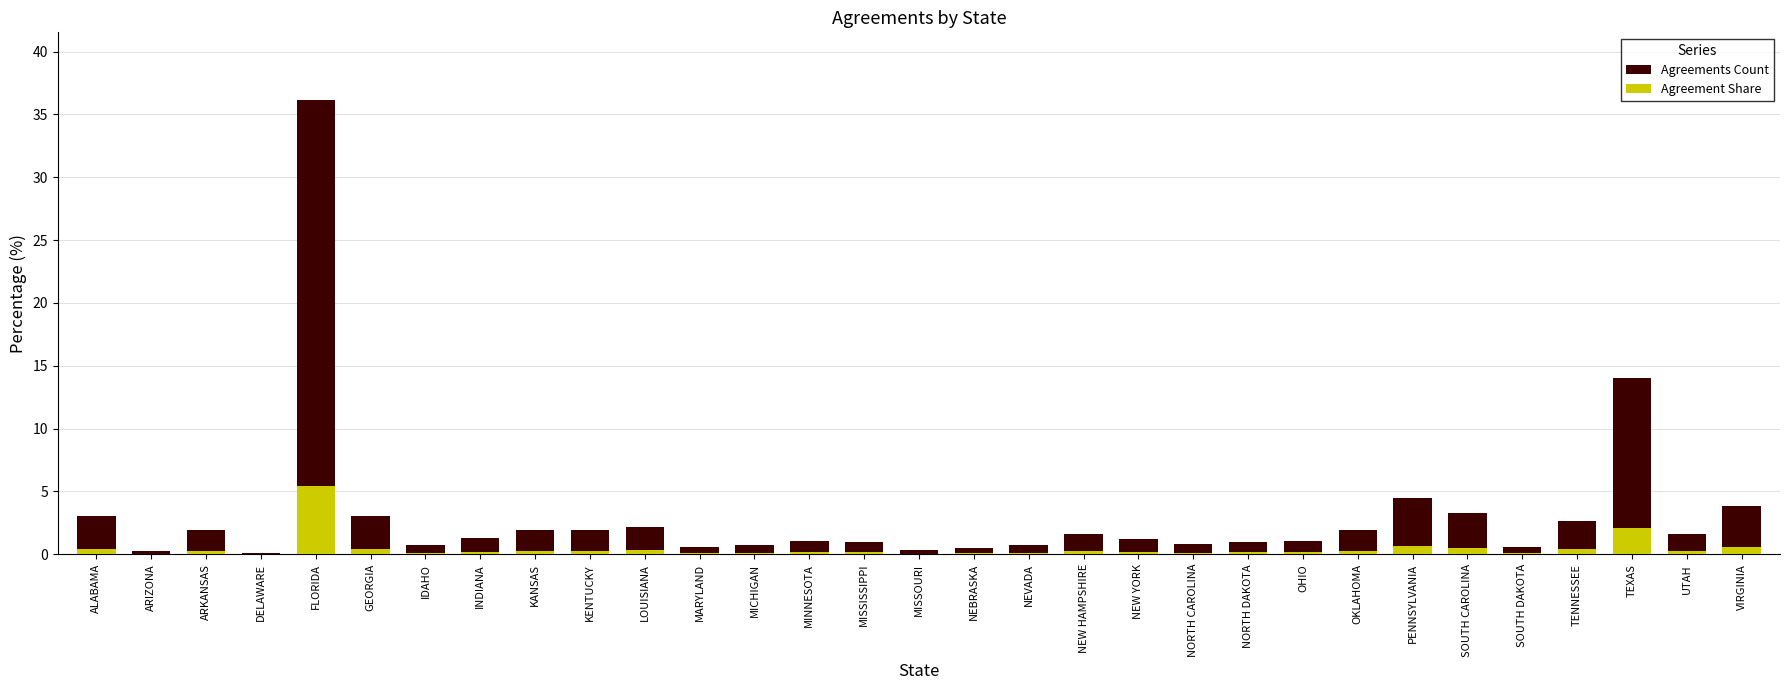

The Agreements Count series shows 0.6 at LOUISIANA. True or false?

False